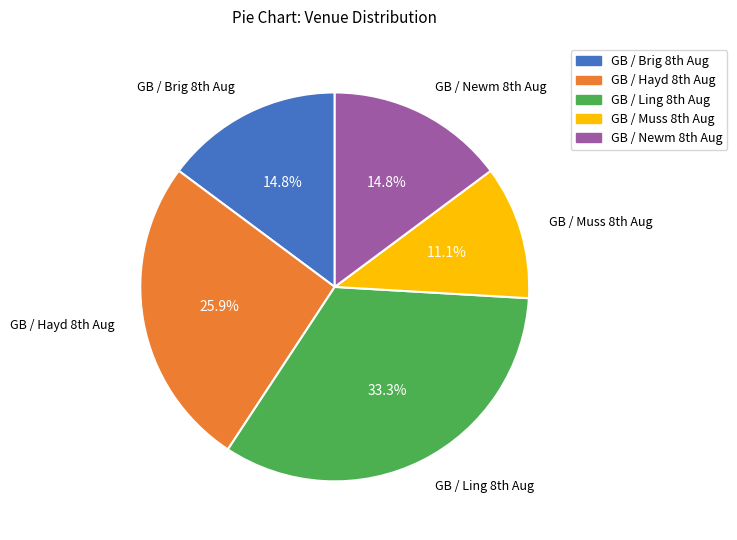

Which category has the smallest portion of the pie?

GB / Muss 8th Aug